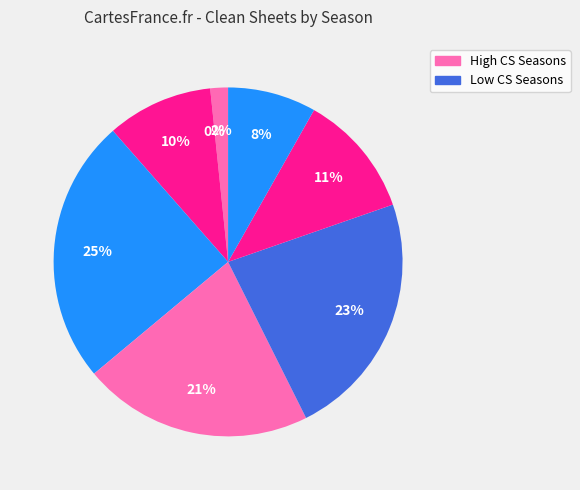

The 2017/18 slice represents 21% of the pie. True or false?

True